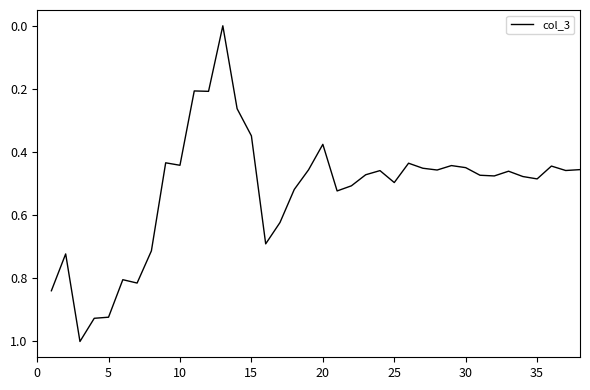

What is the greatest value displayed?

1.0